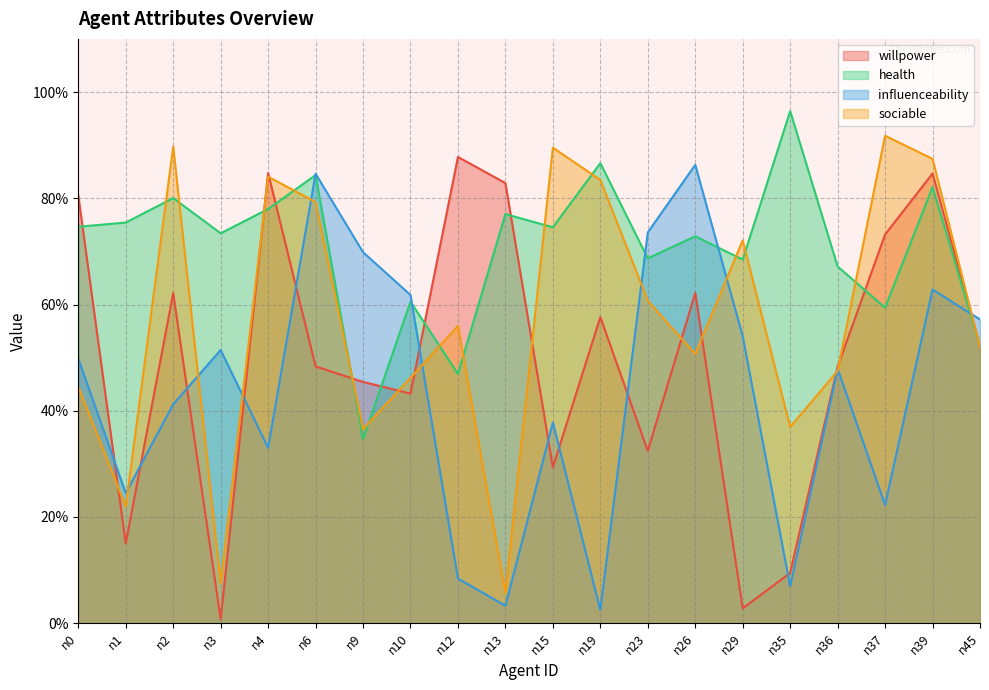

How many lines are shown in the chart?

4